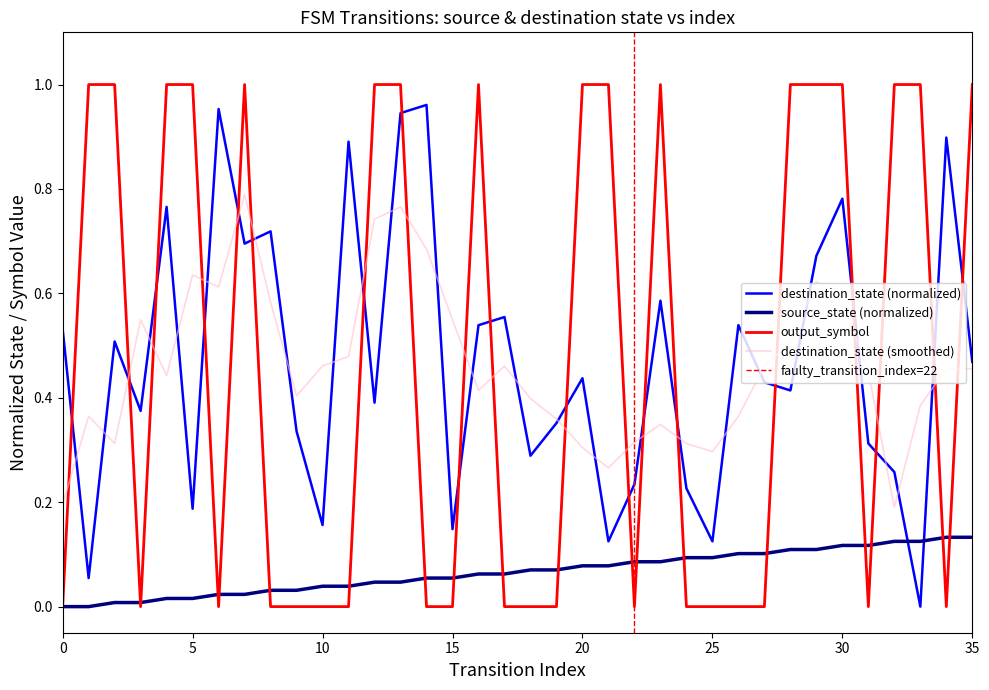

Between 18 and 3, which is larger?

18